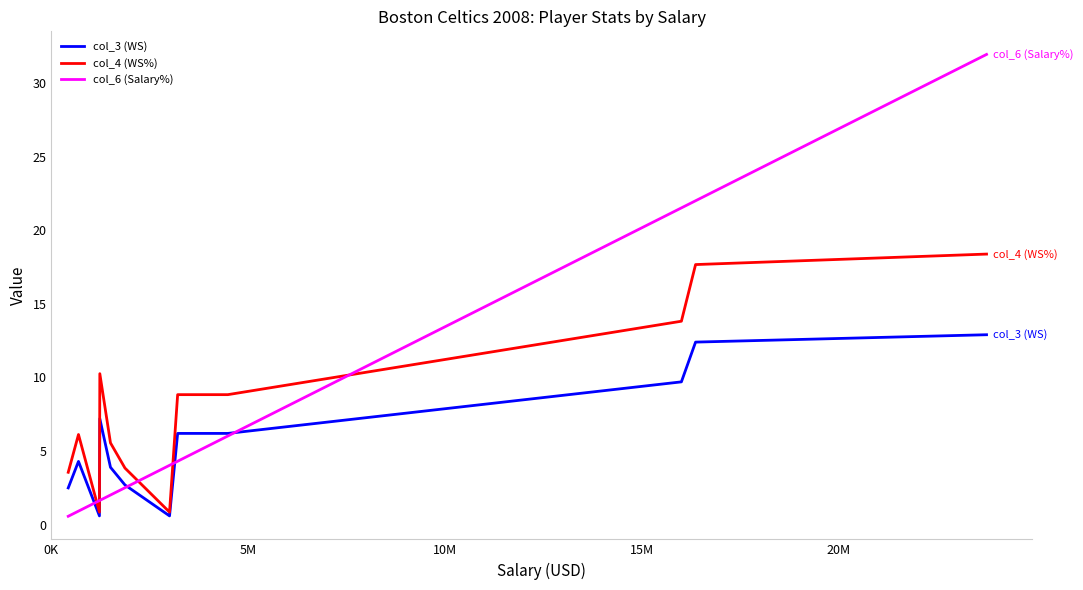

List the series in order of their peak value, lowest first.

col_3 (WS), col_4 (WS%), col_6 (Salary%)